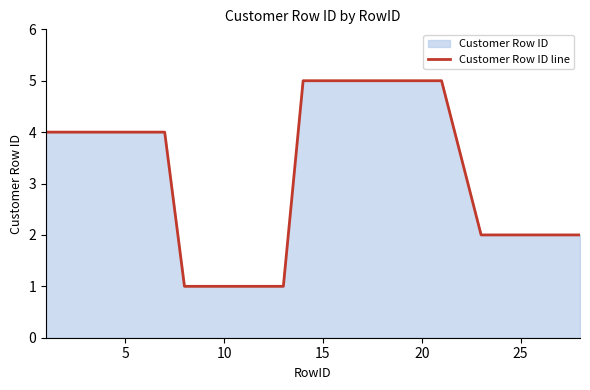

The chart shows a value of 8 at 20. True or false?

False